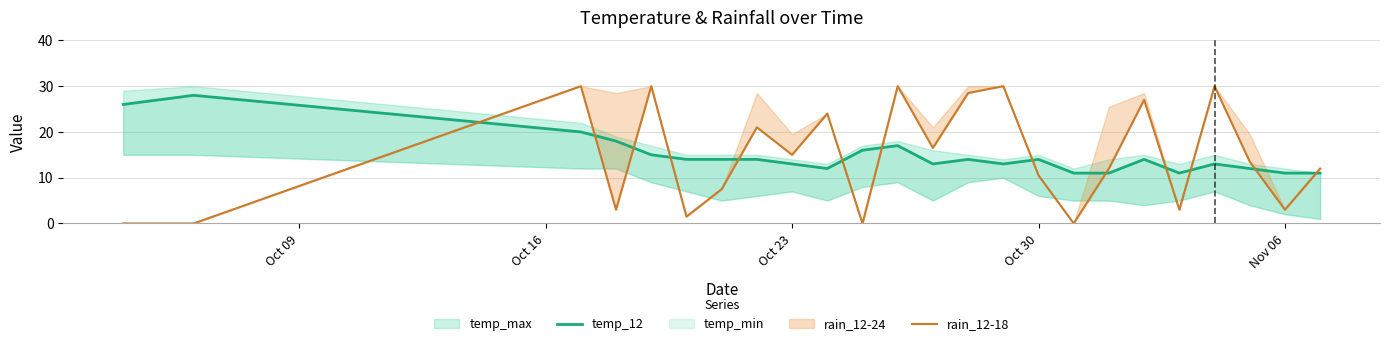

What is the average value of the rain_12-18 series?

14.5